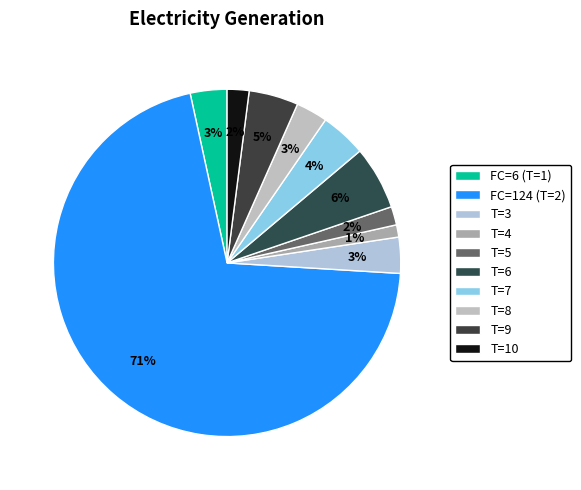

How many segments does this pie chart have?

10